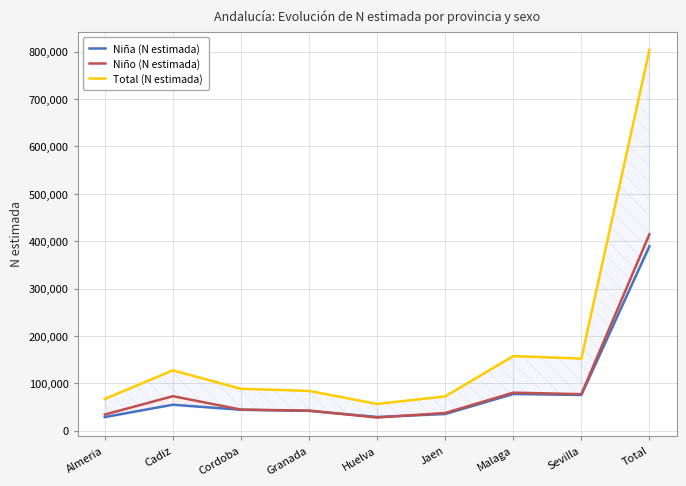

How many intersections are there between Niña (N estimada) and Niño (N estimada)?

2